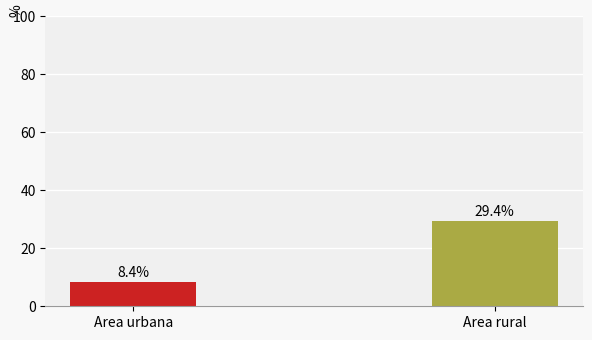

Reading left to right, list all the values displayed in this chart.

8.4	29.4